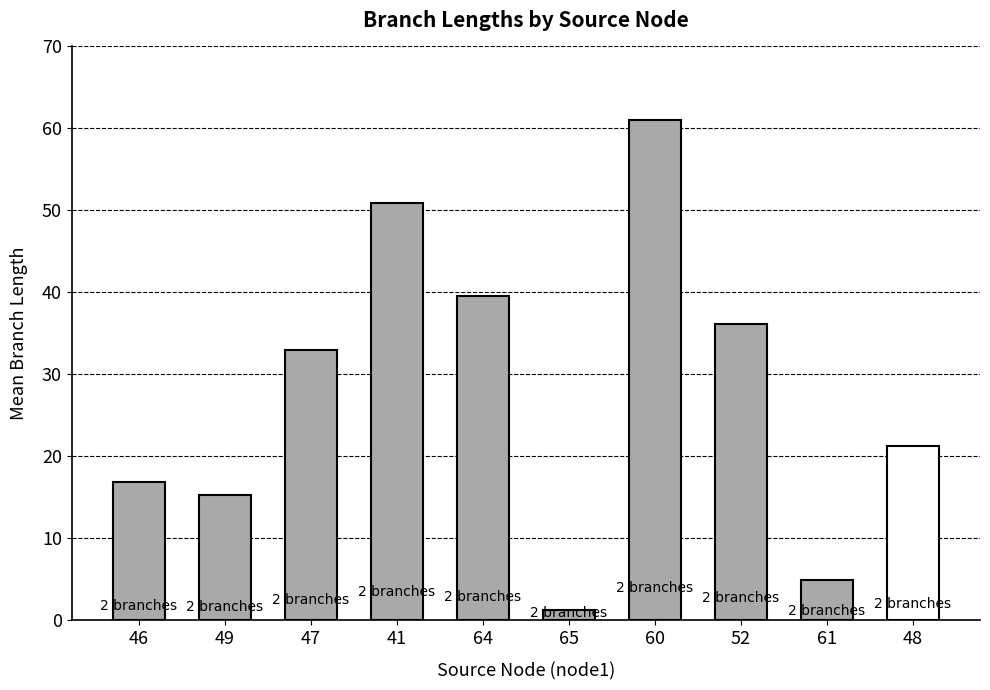

Reading left to right, transcribe all the data shown in this chart.

46=16.8	49=15.2	47=32.9	41=50.9	64=39.5	65=1.3	60=61.0	52=36.2	61=4.9	48=21.3